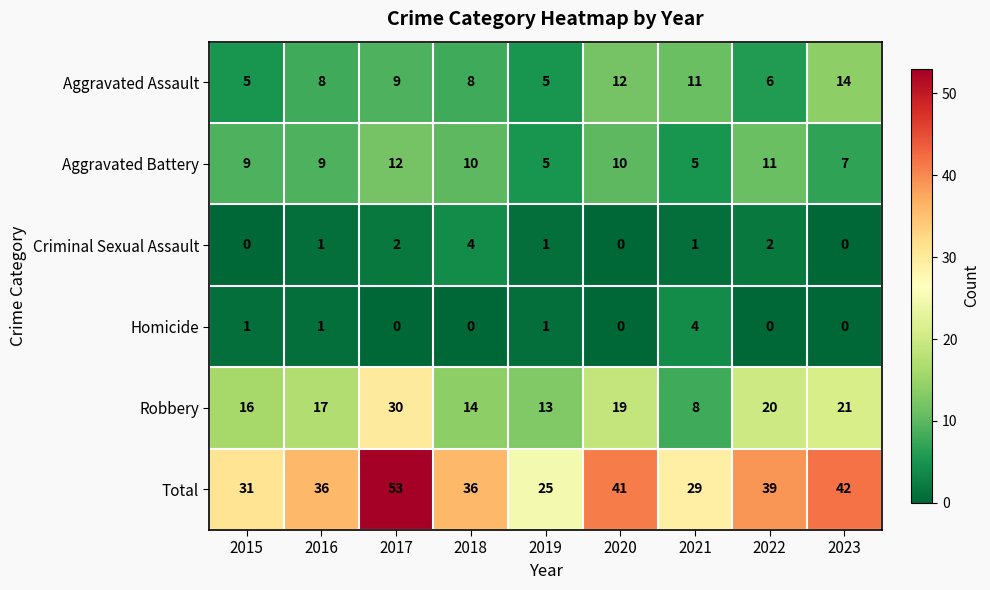

Where is Robbery nearest to the value 19?

2020